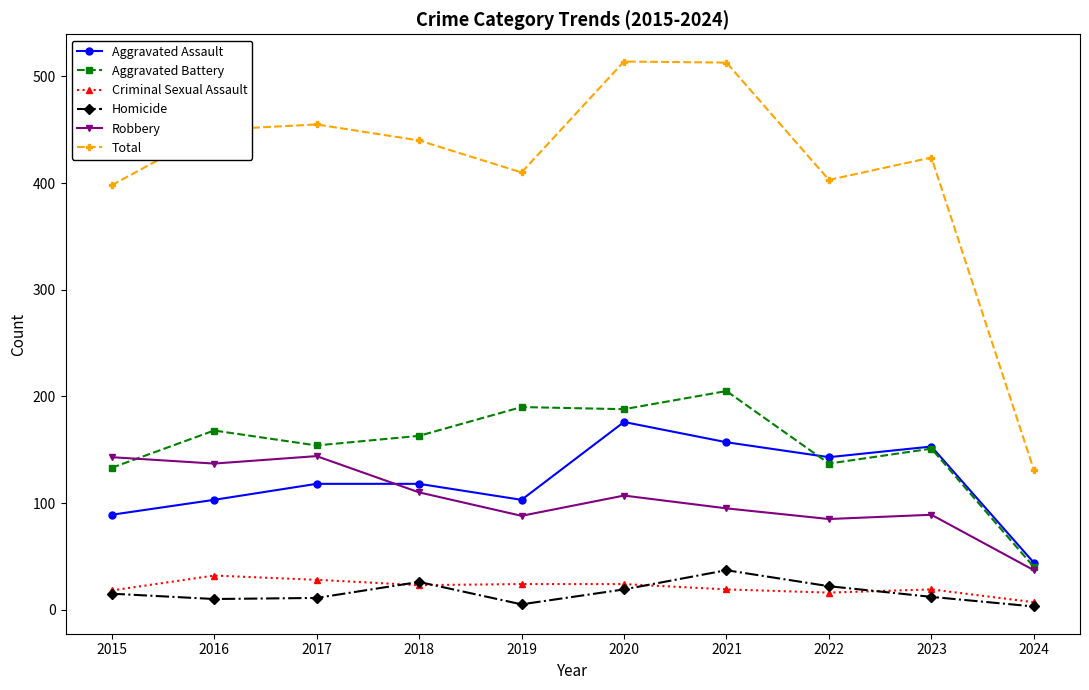

What is the difference between the highest and lowest values at 2024?

128